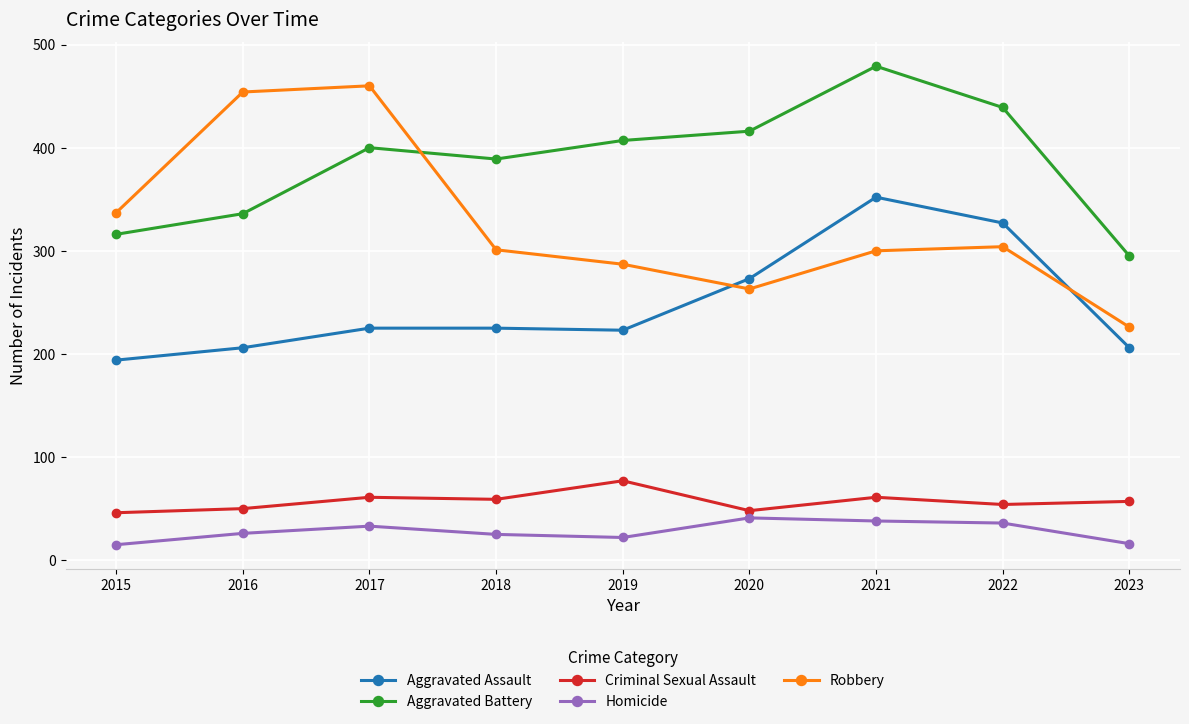

True or false: Criminal Sexual Assault has a value of 39 at 2018.

False